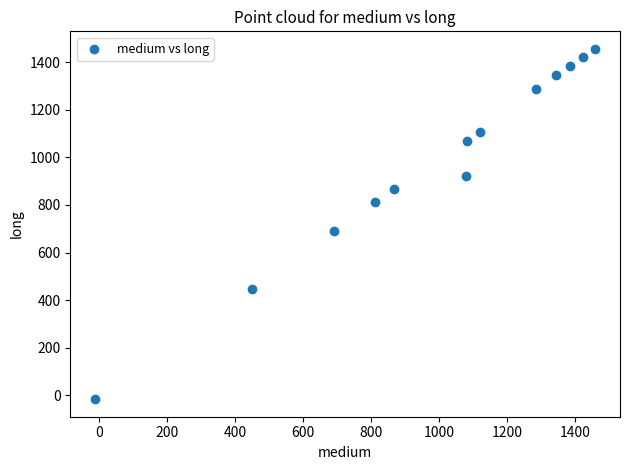

What is the range of X values (max minus min)?

1470.4